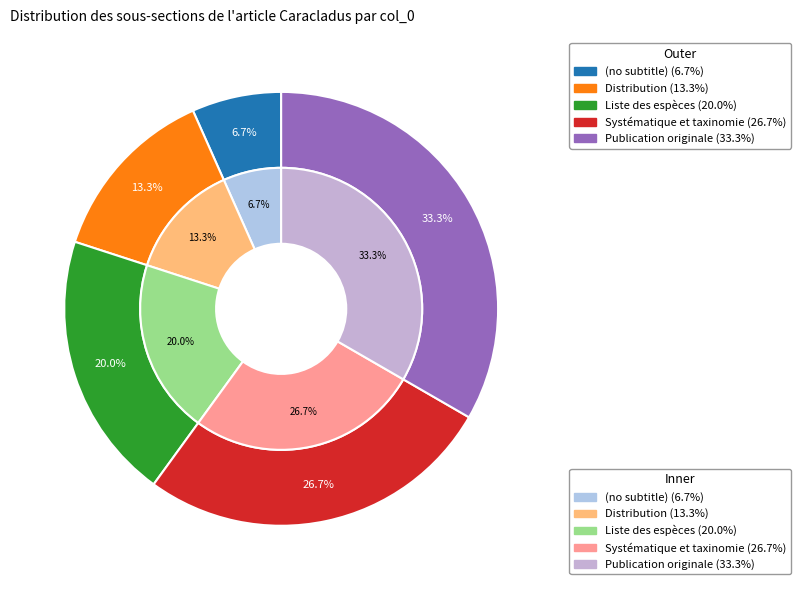

Rank the categories by value from lowest to highest.

, Distribution, Liste des espèces, Systématique et taxinomie, Publication originale